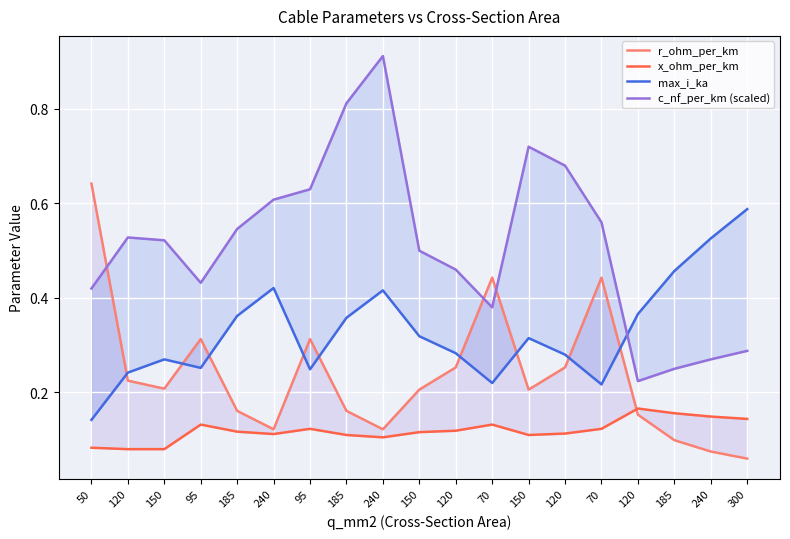

How many interior local valleys does the x_ohm_per_km series have?

3